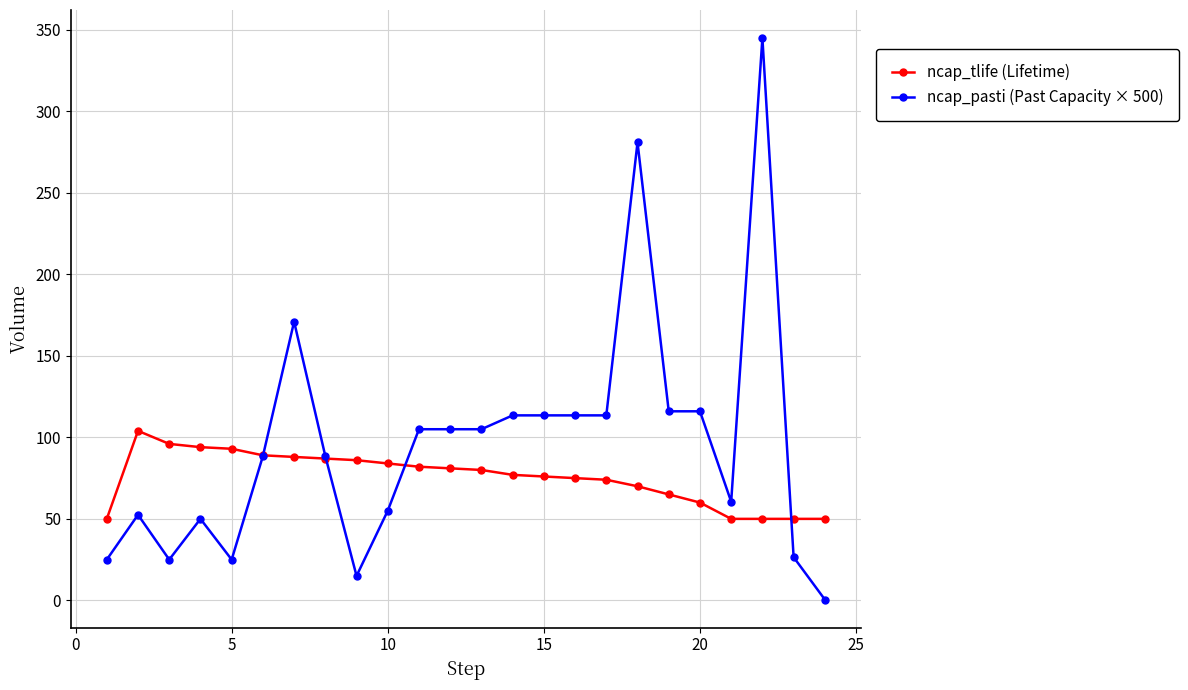

Which series has the largest total across all categories?

ncap_pasti (Past Capacity × 500)